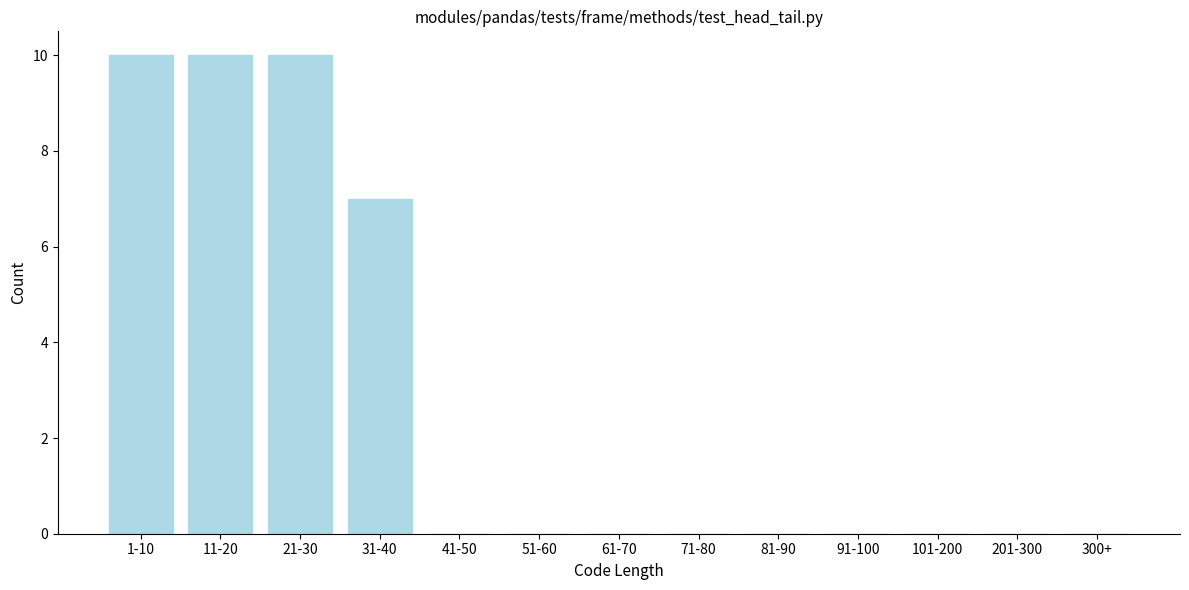

Reading left to right, what are all the values shown in this chart?

1-10=10	11-20=10	21-30=10	31-40=7	41-50=0	51-60=0	61-70=0	71-80=0	81-90=0	91-100=0	101-200=0	201-300=0	300+=0